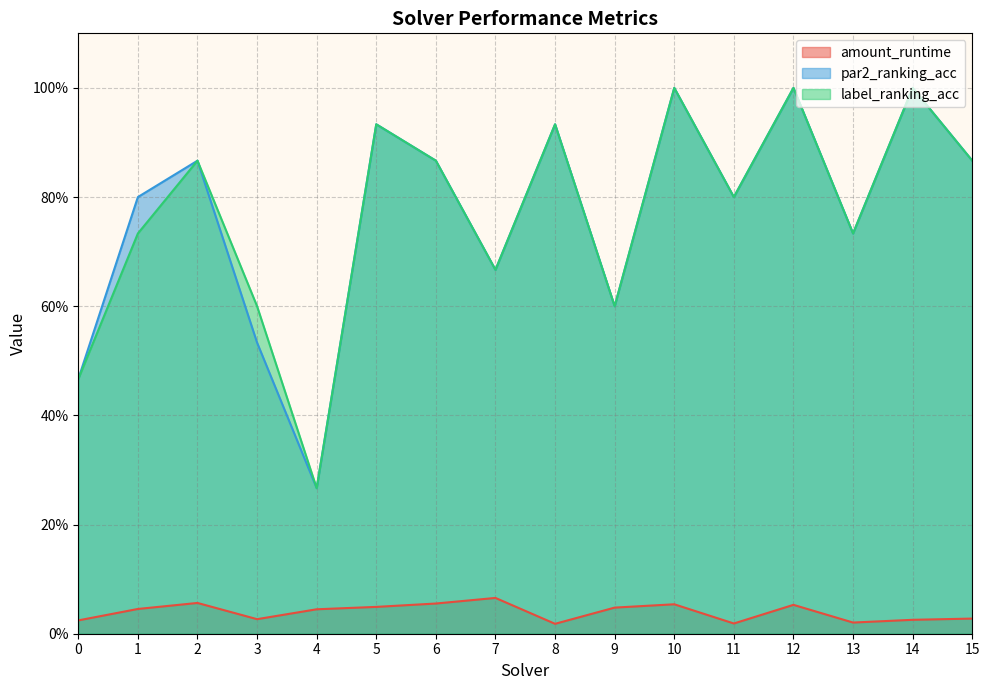

Between 14 and 7, which is larger?

7